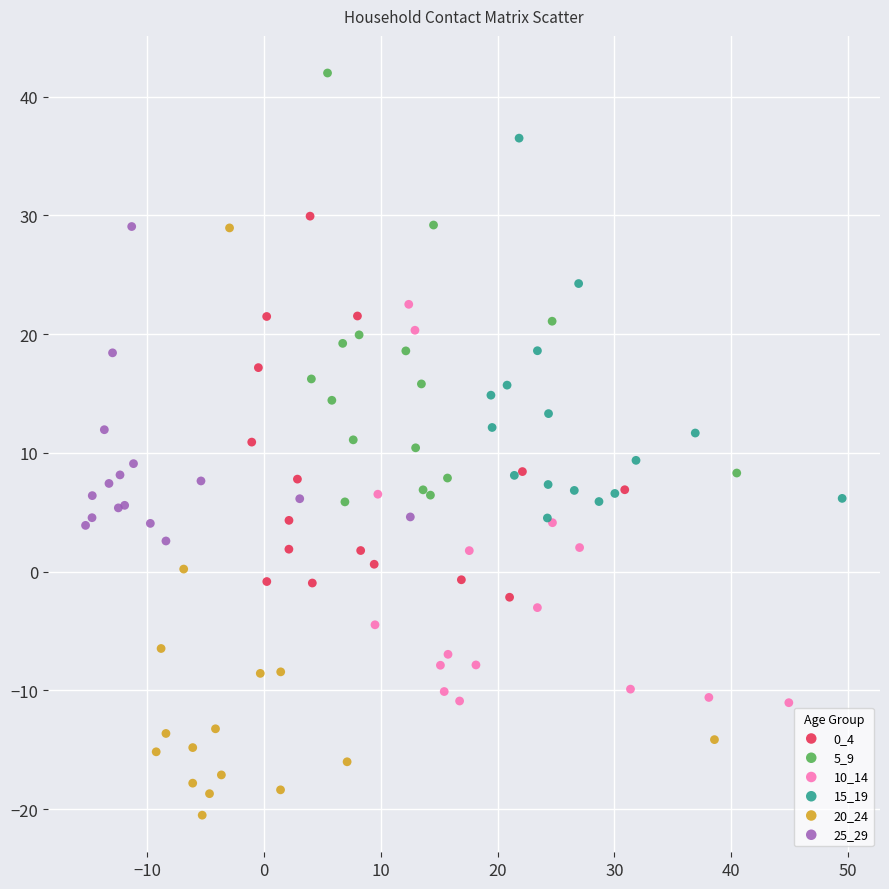

Which series has the widest spread of Y values?

20_24